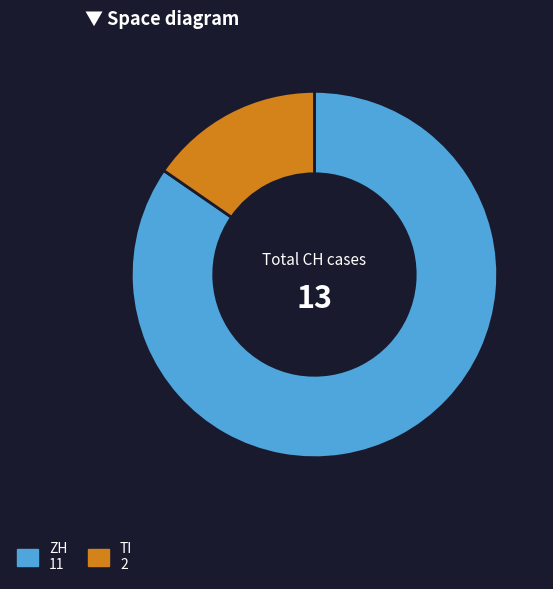

How many segments does this pie chart have?

2